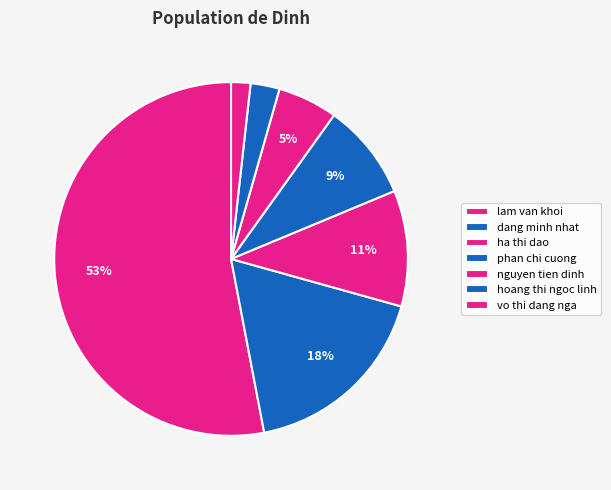

How many segments does this pie chart have?

7